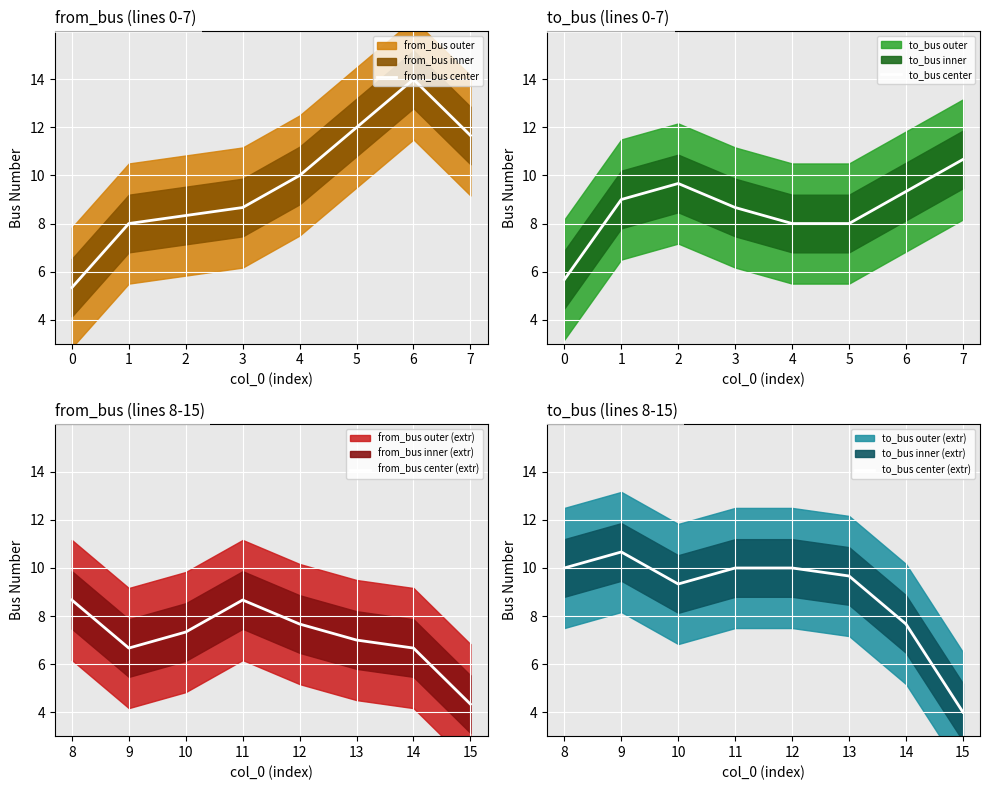

List the labels in order of from_bus center value, largest first.

6, 5, 7, 4, 3, 2, 1, 0